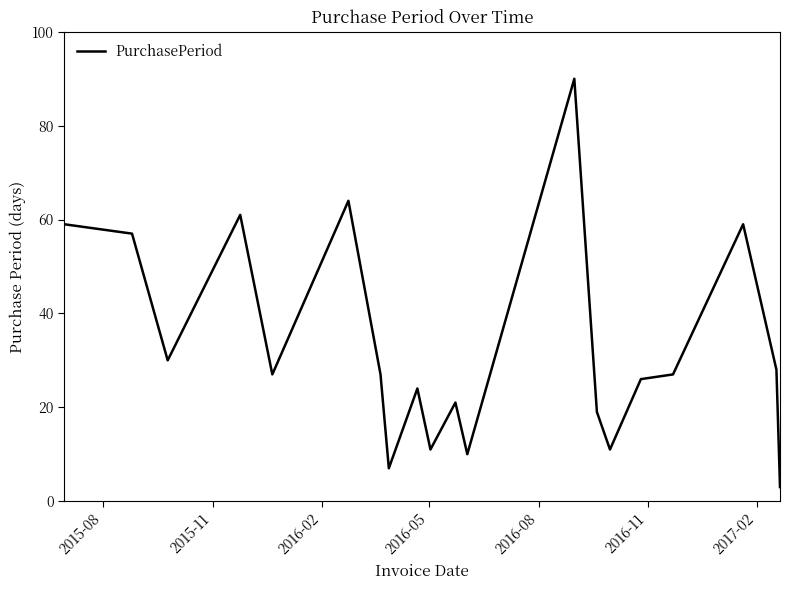

What is the average value?

33